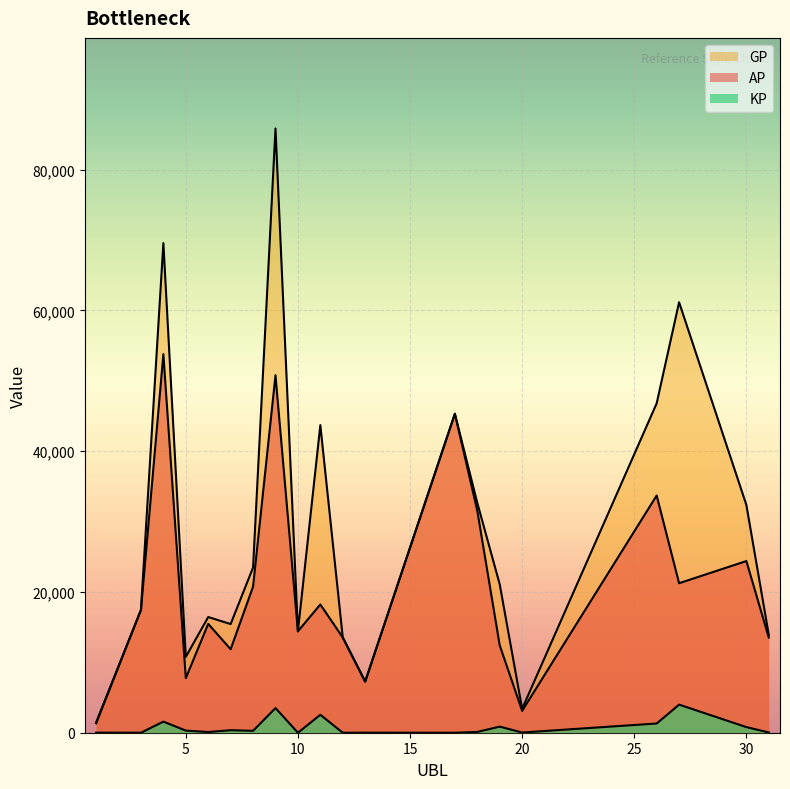

How many lines are shown in the chart?

3